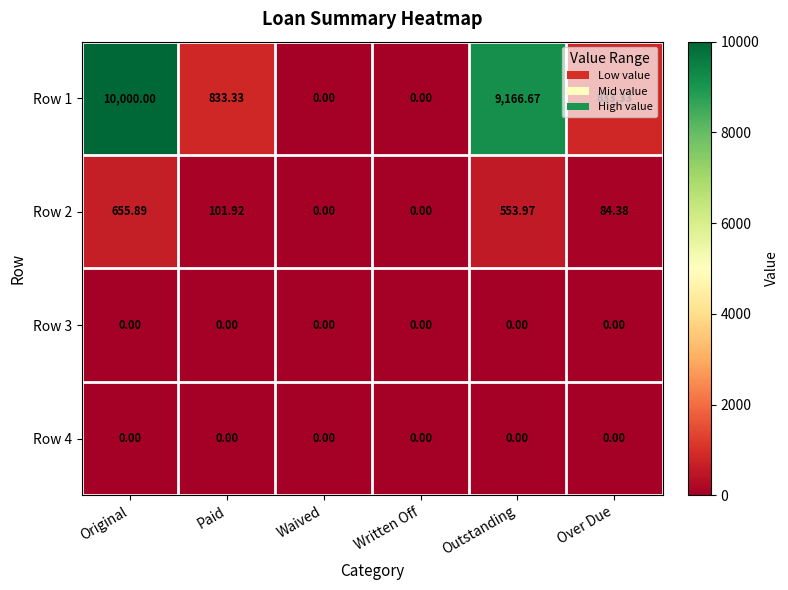

Is the value of Row 3 at Paid greater than the value of Row 2 at Paid?

No